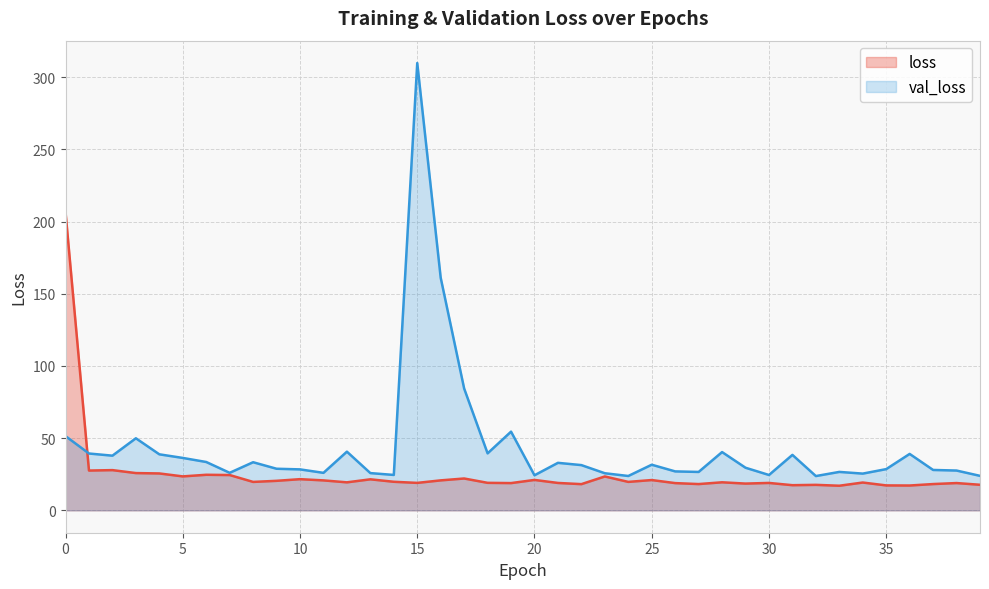

At which label is loss closest to 111?

2